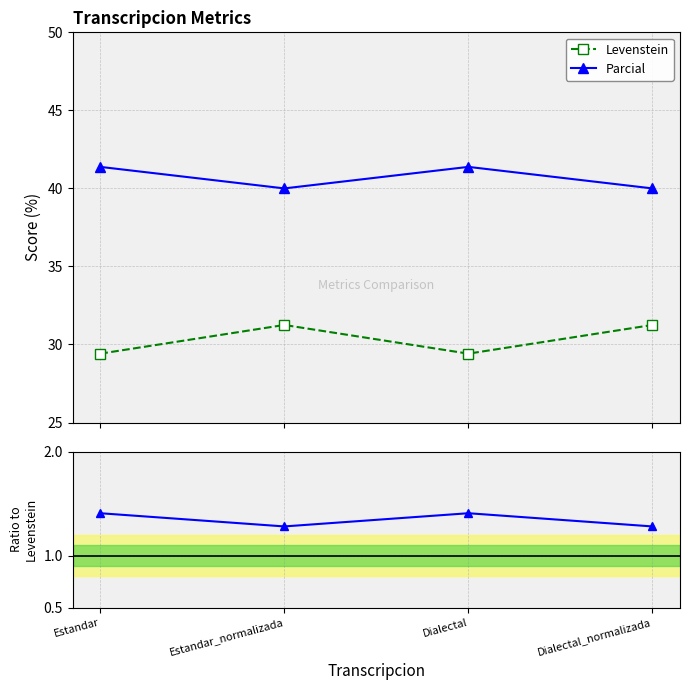

At Dialectal_normalizada, list the series in order from smallest to largest.

Parcial / Levenstein, Levenstein, Parcial